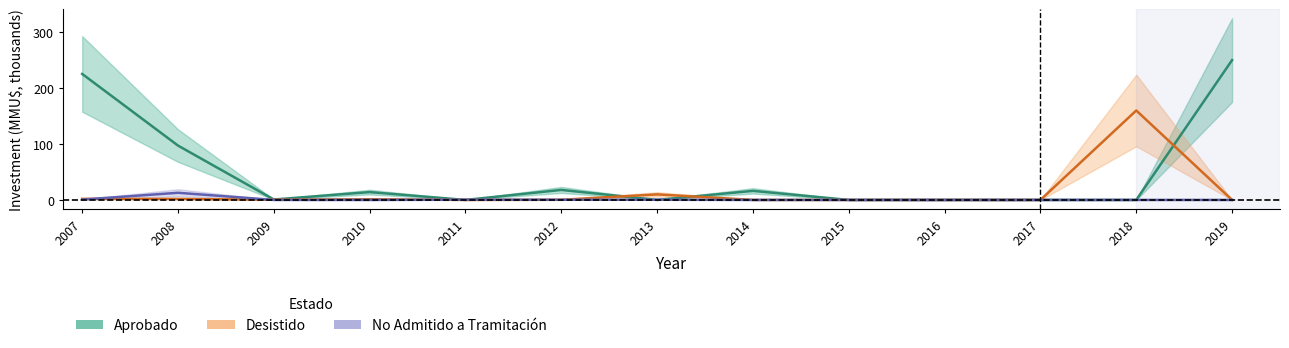

Rank the series at 2010 from lowest to highest value.

No Admitido a Tramitación, Desistido, Aprobado